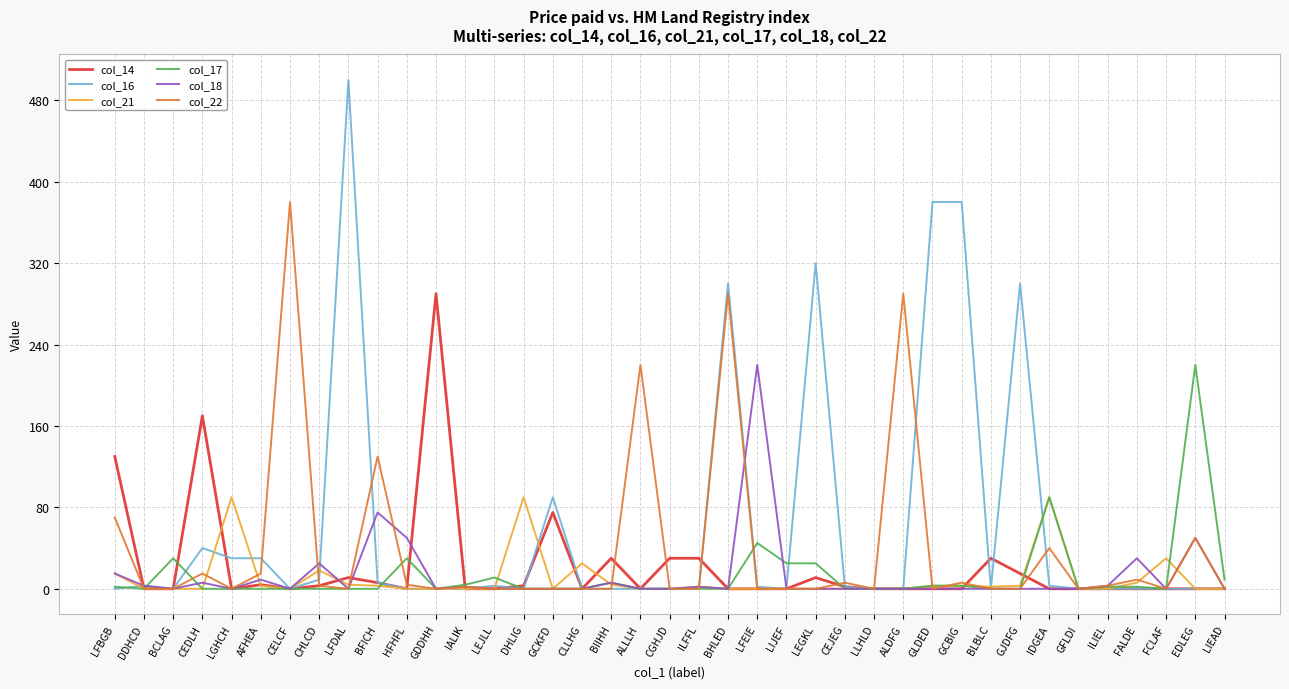

What is the difference between the highest and lowest values at EDLEG?

220